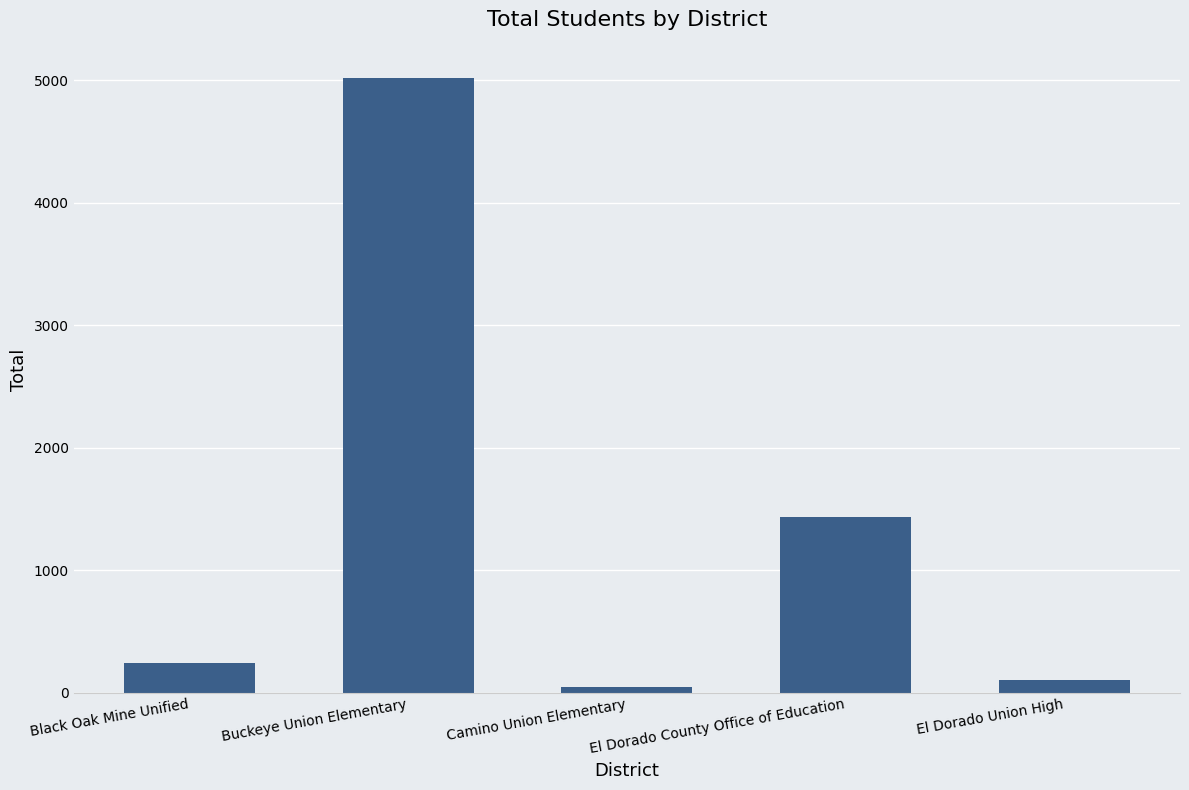

What is the change in value from Camino Union Elementary to El Dorado County Office of Education?

+1380